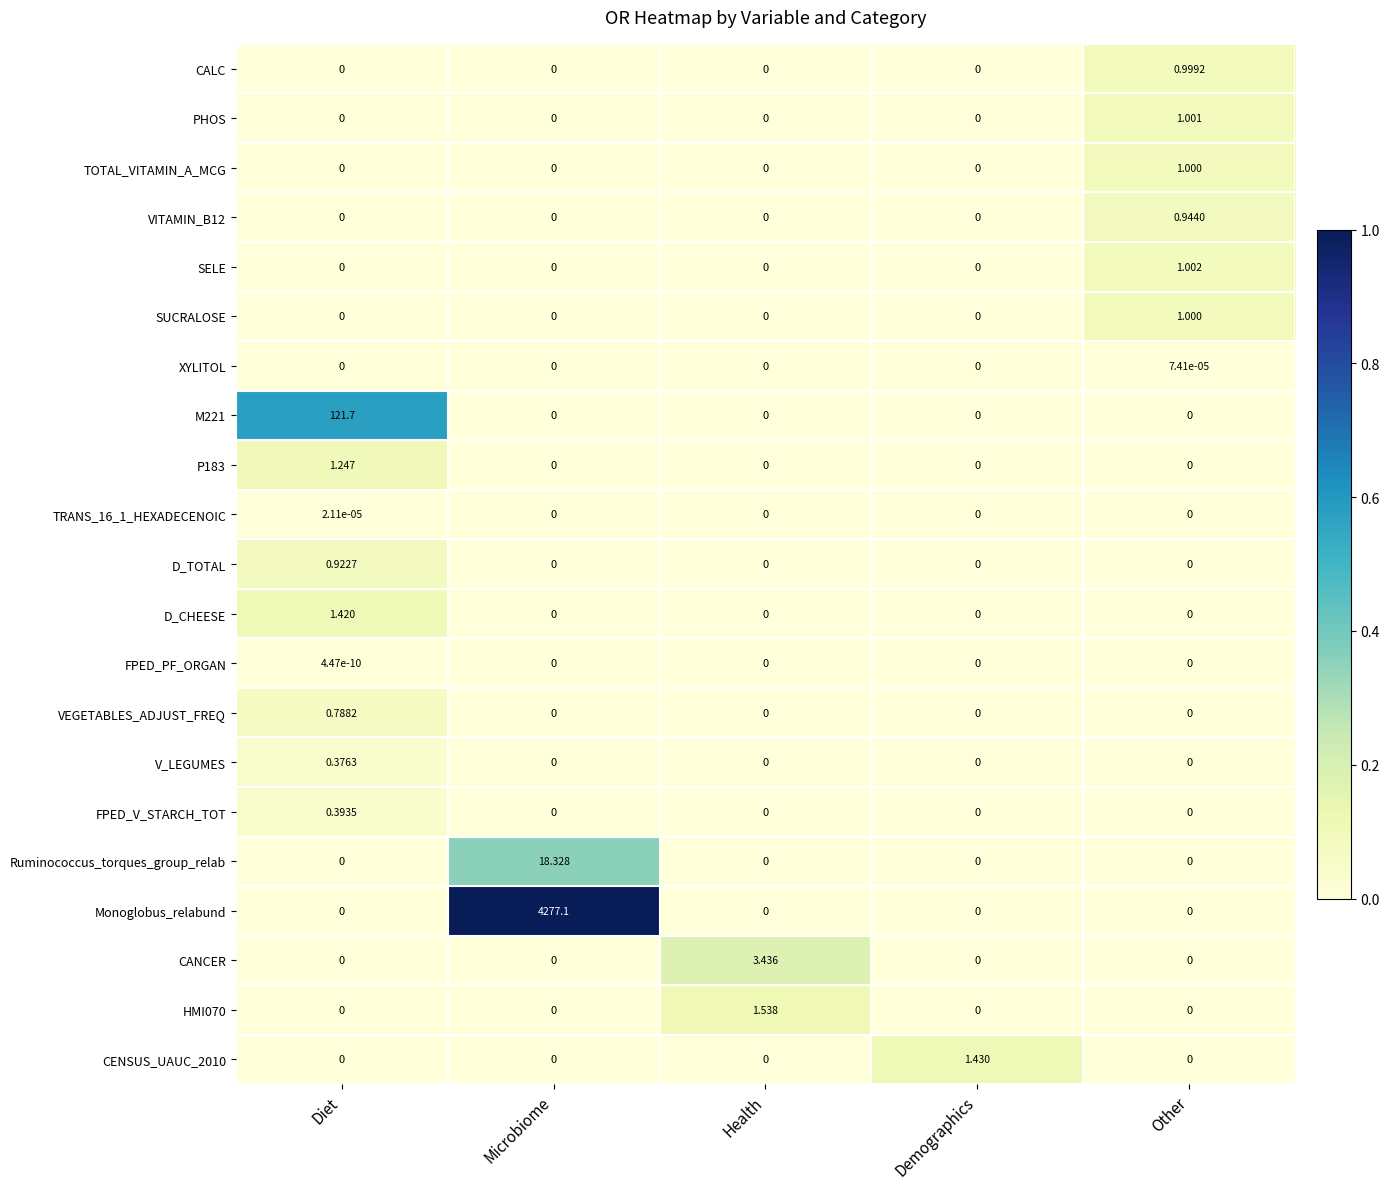

Which series has the widest spread of values?

Monoglobus_relabund